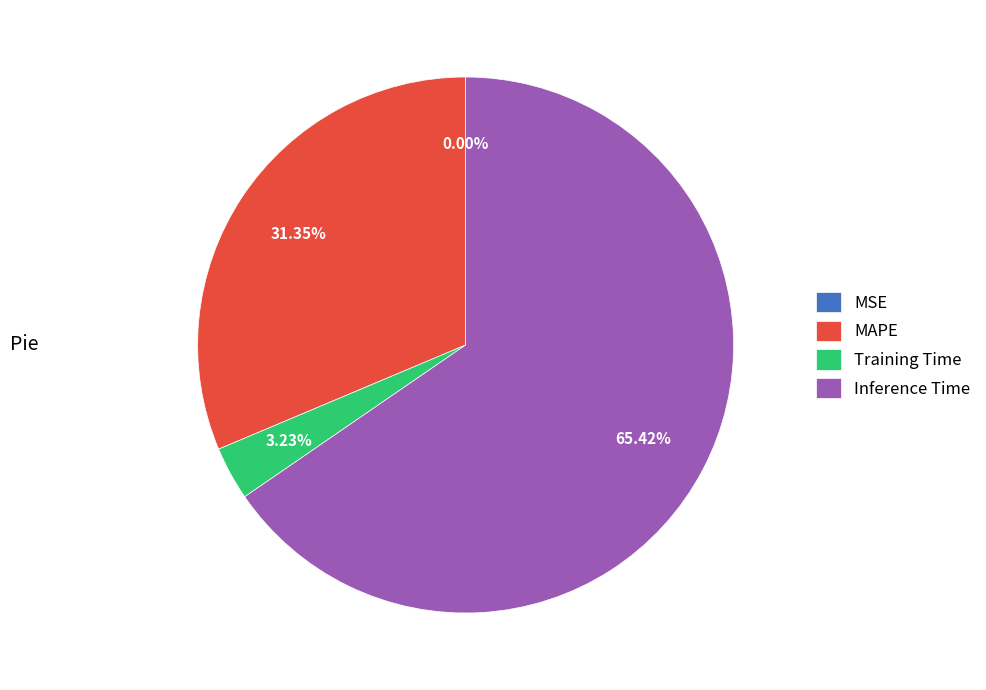

Which slice is the largest?

Inference Time